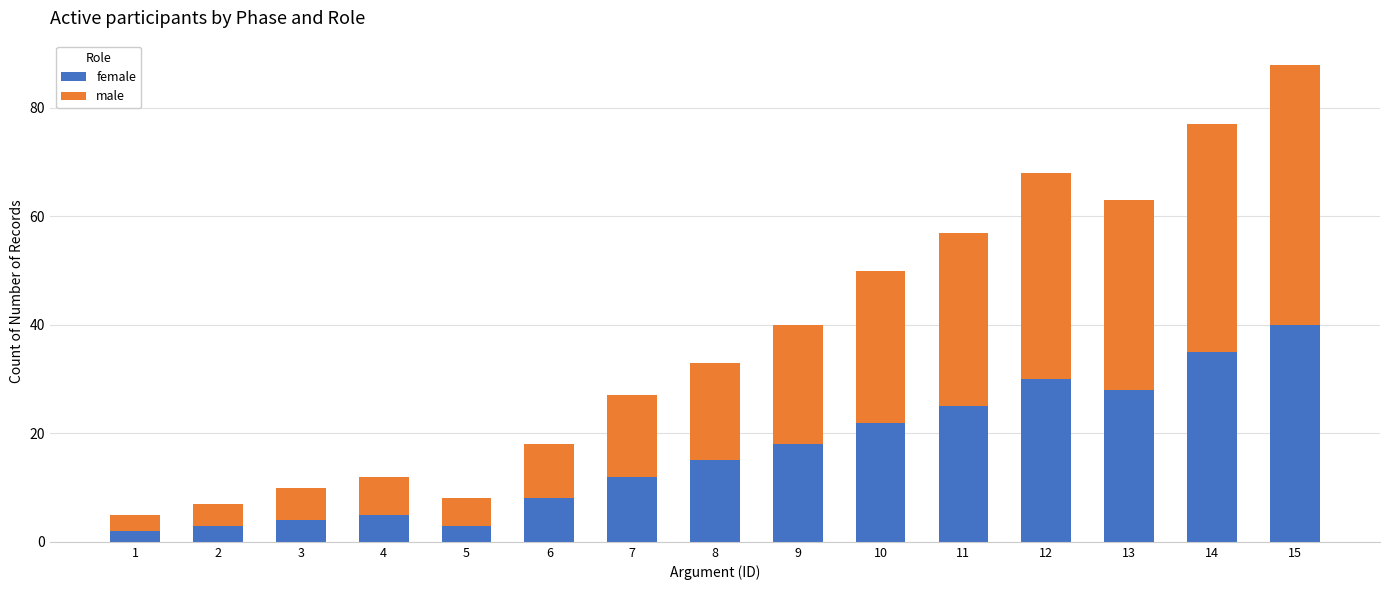

At which category is the sum across all series the highest?

15